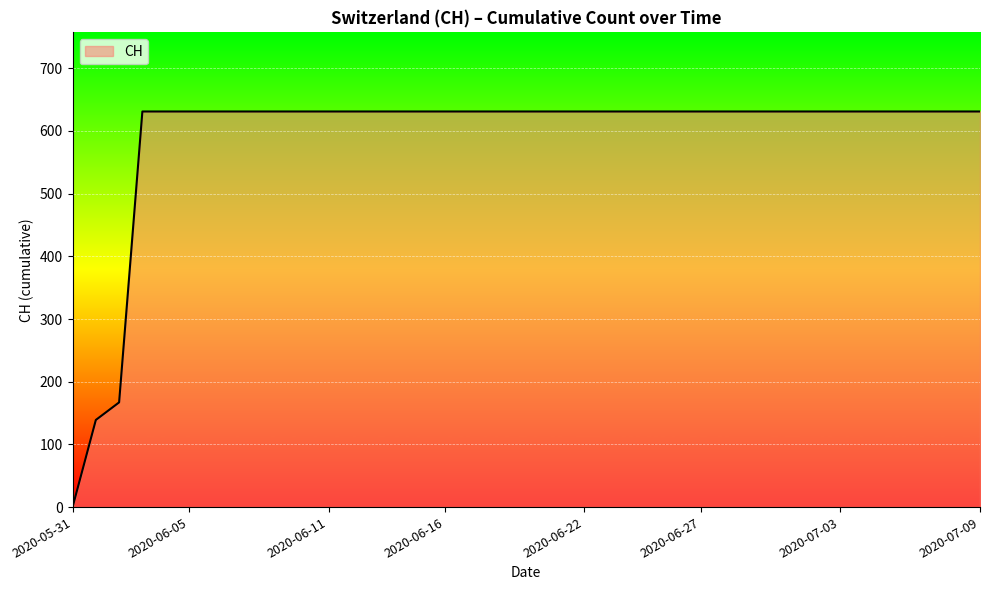

What is the difference between the maximum and second lowest values?

492